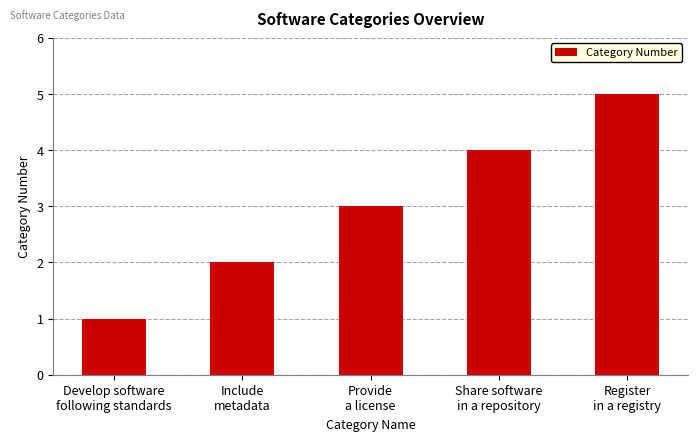

Are the bars horizontal?

No